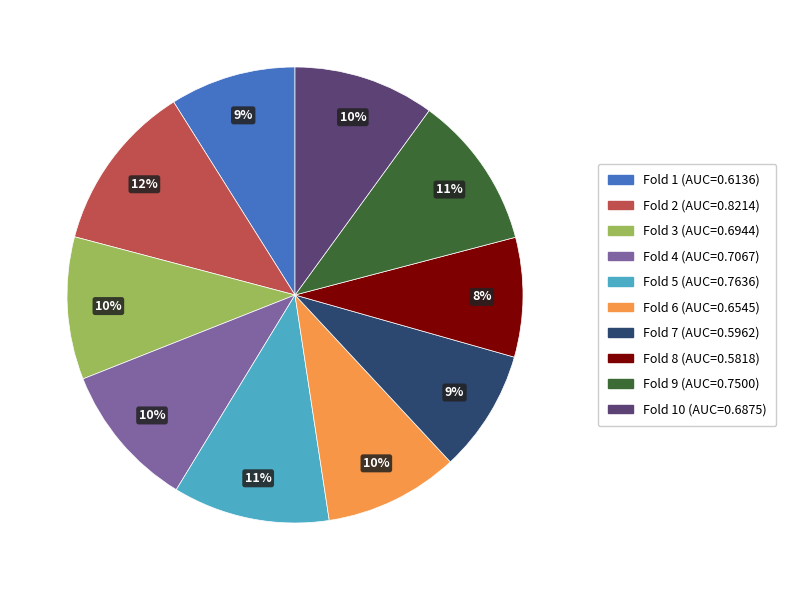

Count the number of slices in the pie.

10